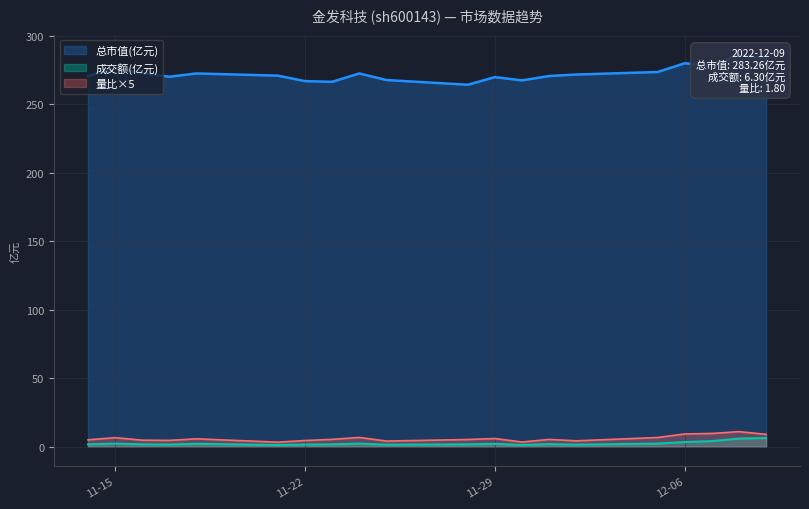

How many interior local peaks does the 总市值(亿元) series have?

6